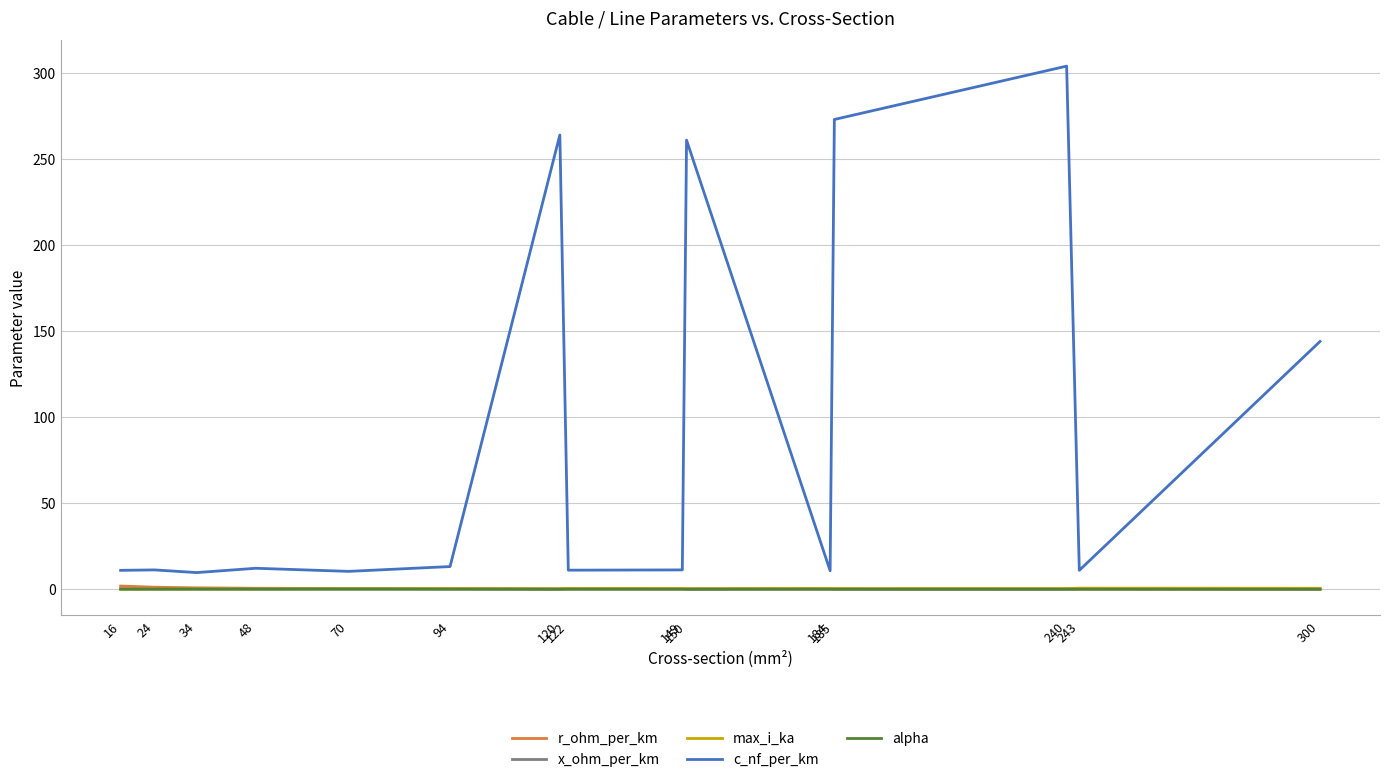

Which series has the widest spread of values?

c_nf_per_km